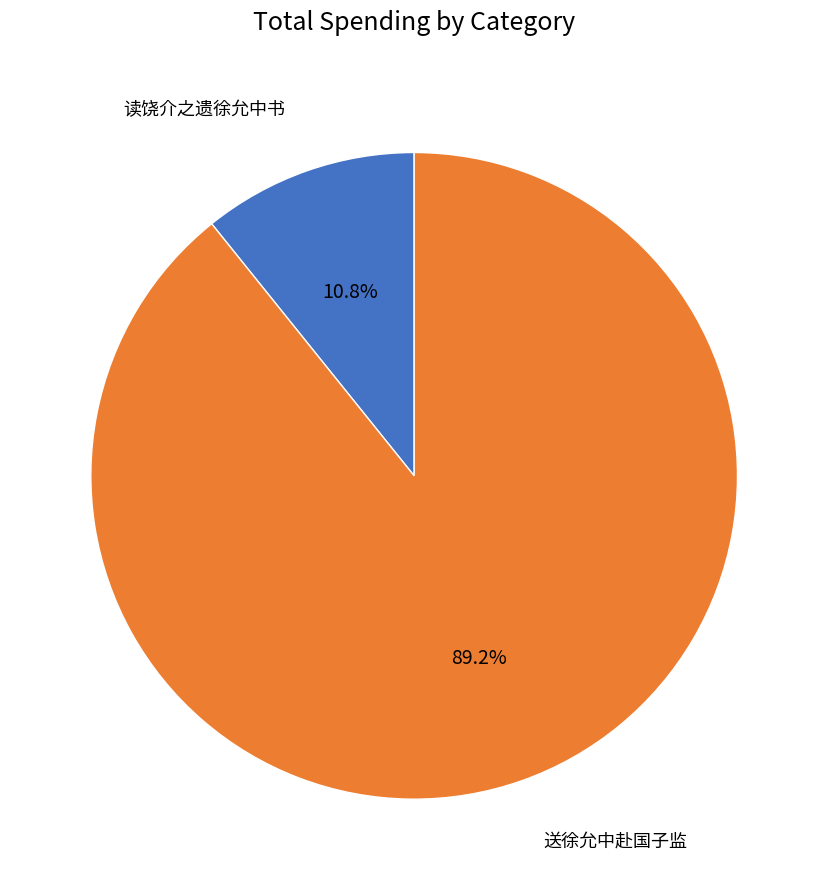

To the nearest percent, what is the difference between the largest and smallest slice percentages?

78%